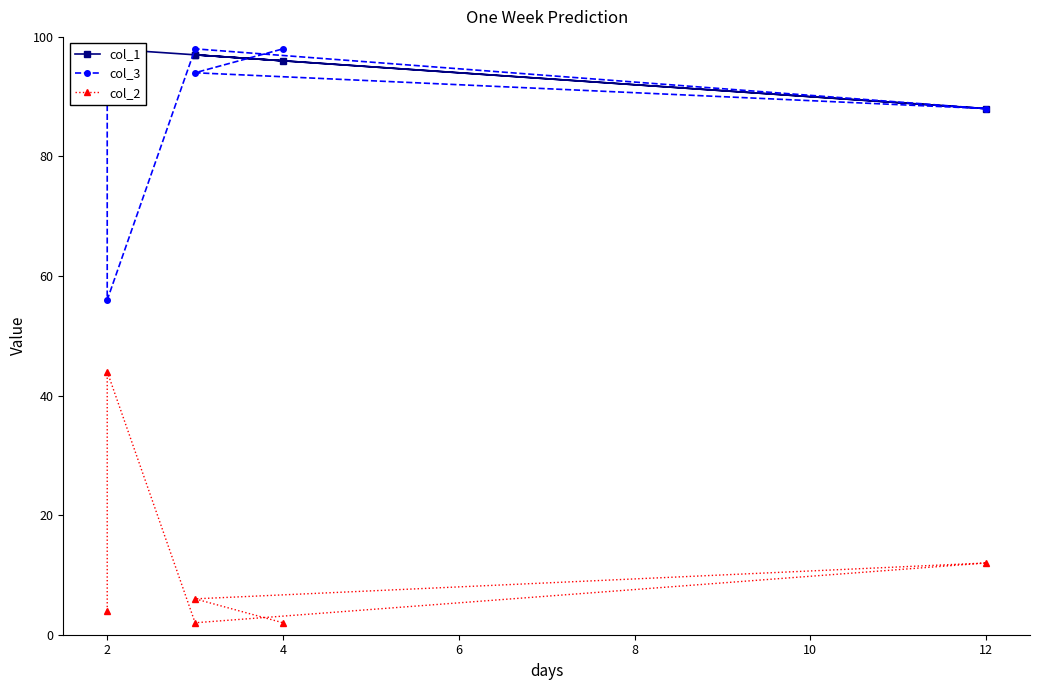

Count the number of categories in the chart.

6